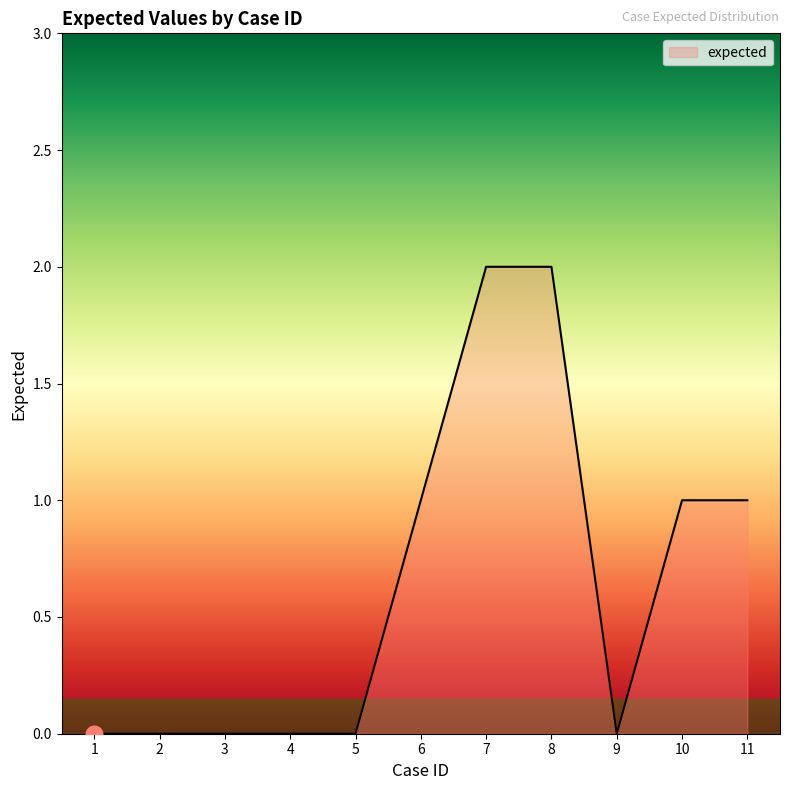

What is the greatest value displayed?

2